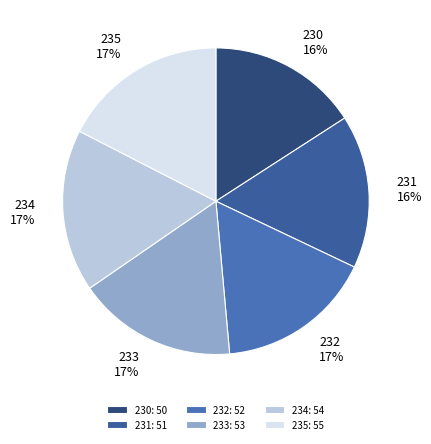

How many segments does this pie chart have?

6